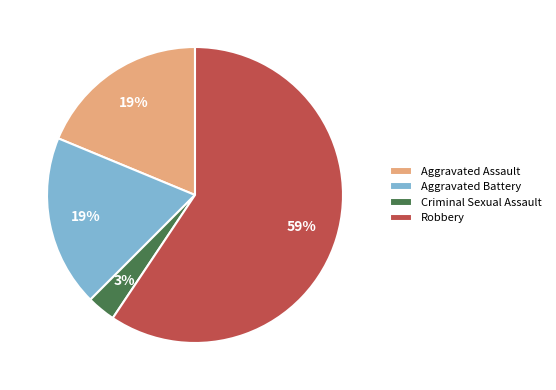

Do Robbery and Aggravated Assault together represent more than half of the pie?

Yes